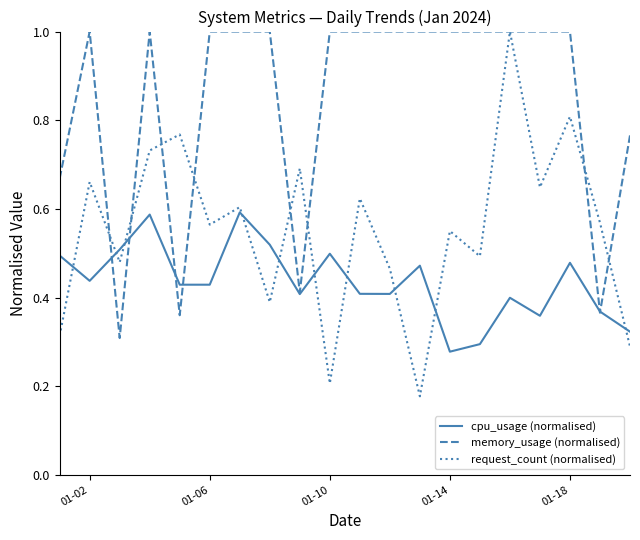

What is the maximum value shown in the chart?

1.0